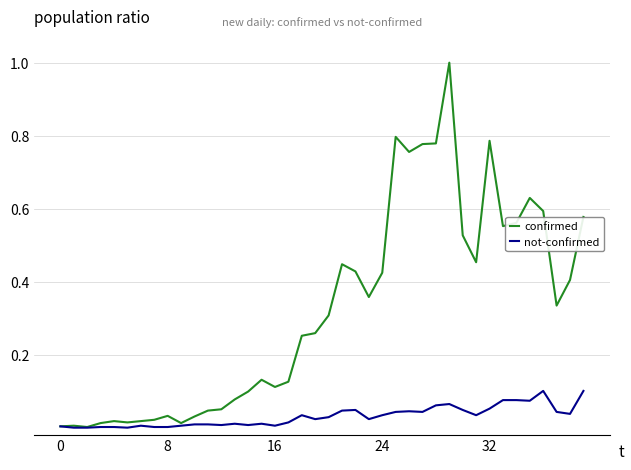

Which series has the widest spread of values?

confirmed